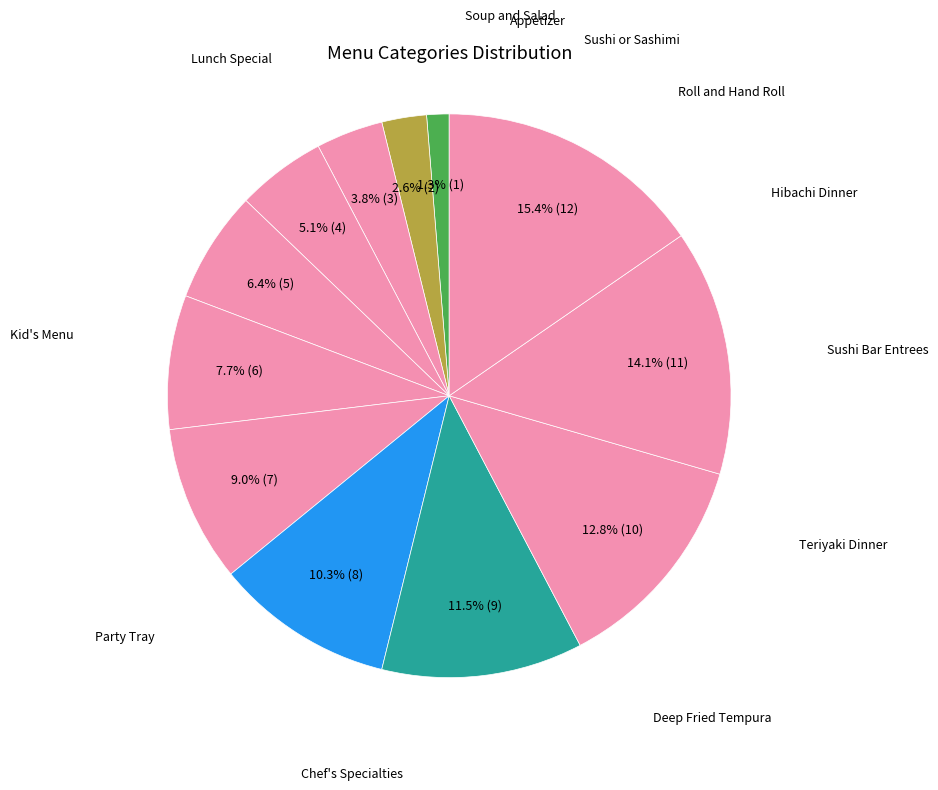

To the nearest percent, what is the average slice percentage?

8%